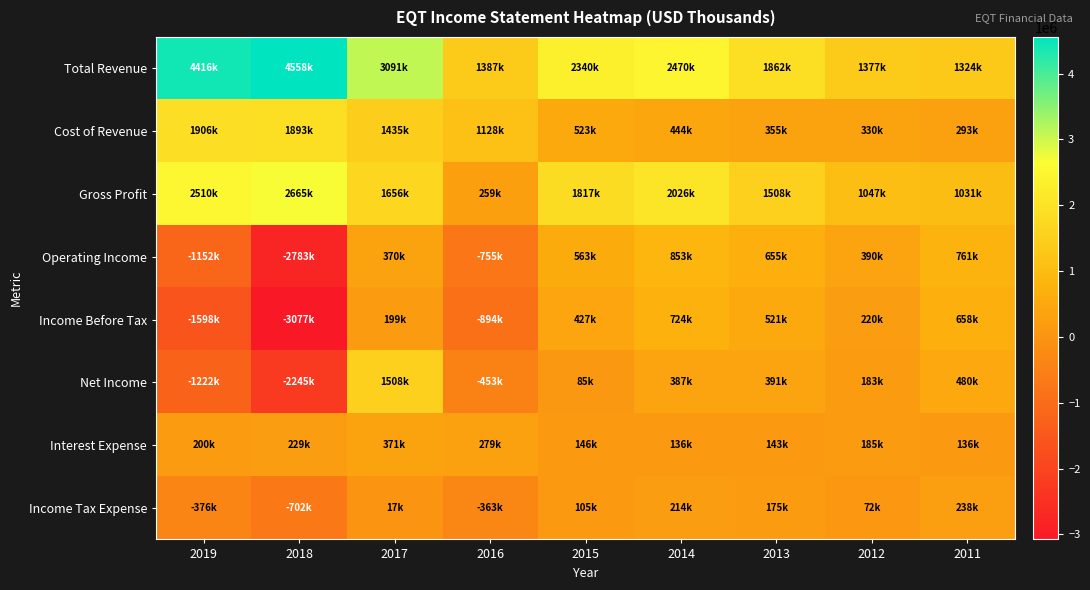

Which has a higher value, 2017 or 2018?

2018